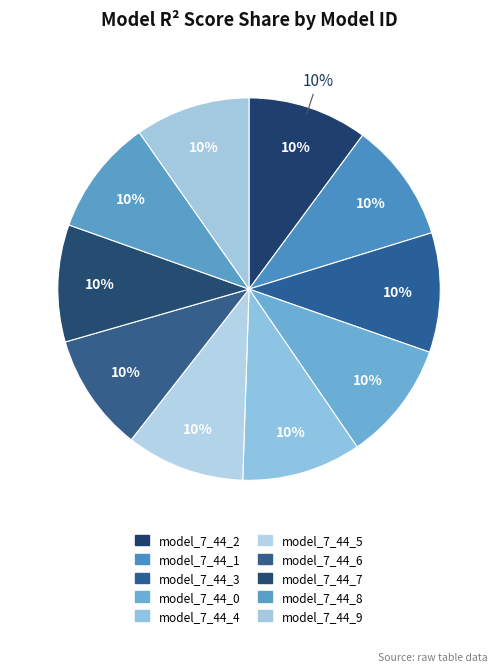

Does model_7_44_7 account for over 50% of the chart?

No